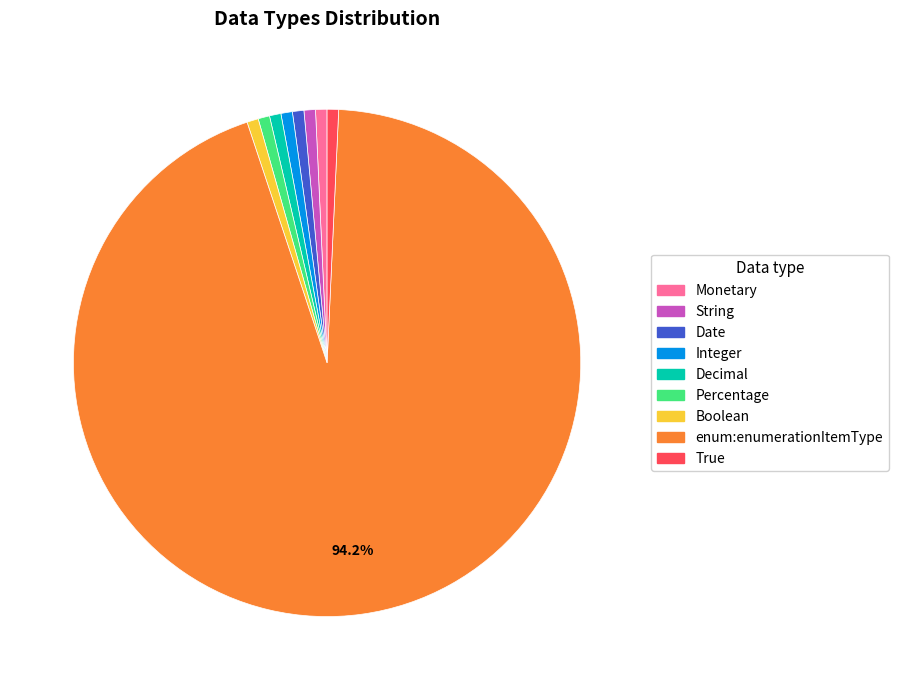

Approximately how many times larger is the value at Date compared to Integer?

1.0